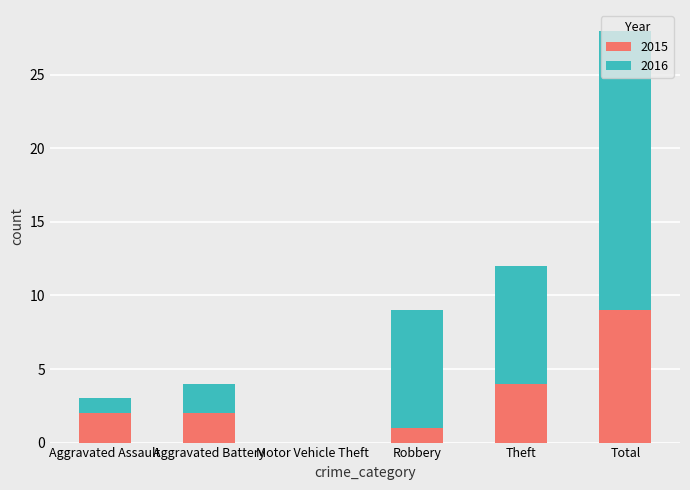

Does the chart contain stacked bars?

Yes